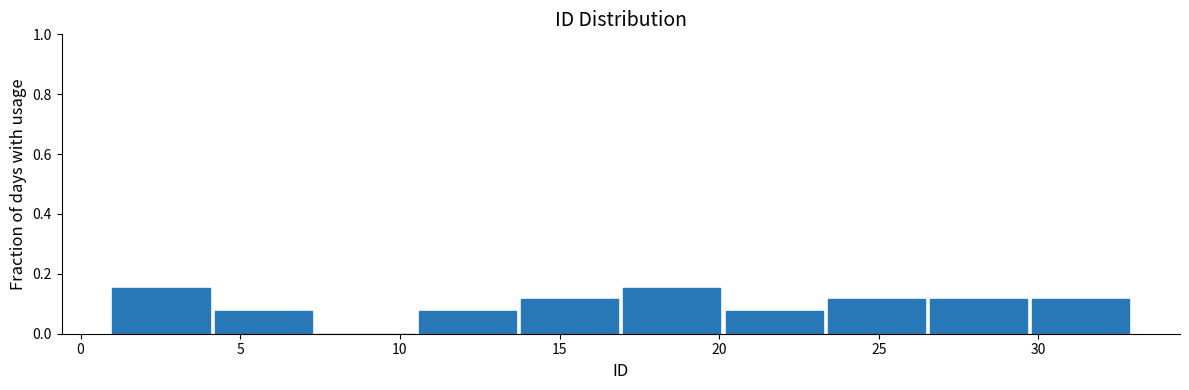

Reading left to right, transcribe this chart: for each bar, give the range it covers on the x-axis and its height. Neither the bar edges nor the heights are printed on the chart, so give them approximately, as read against the axes.

1.0 to 4.2: 0.16
4.2 to 7.4: 0.08
7.4 to 10.6: 0
10.6 to 13.8: 0.08
13.8 to 17.0: 0.12
17.0 to 20.2: 0.16
20.2 to 23.4: 0.08
23.4 to 26.6: 0.12
26.6 to 29.8: 0.12
29.8 to 33.0: 0.12